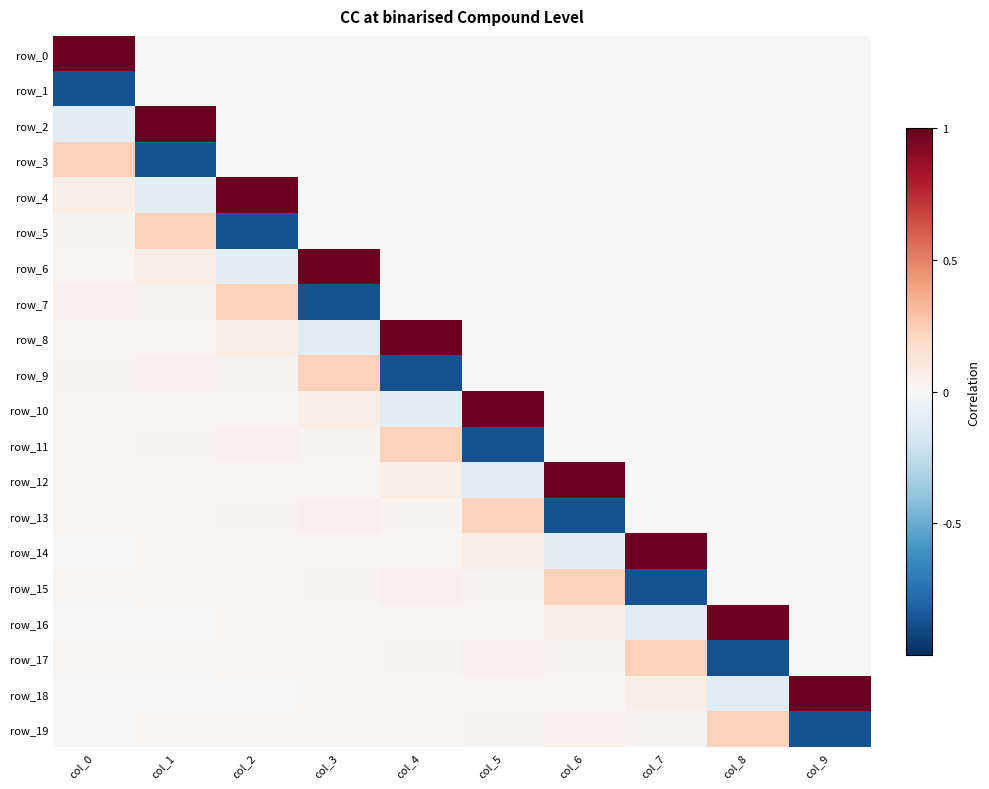

How many row_3 values are between 0 and 1?

9